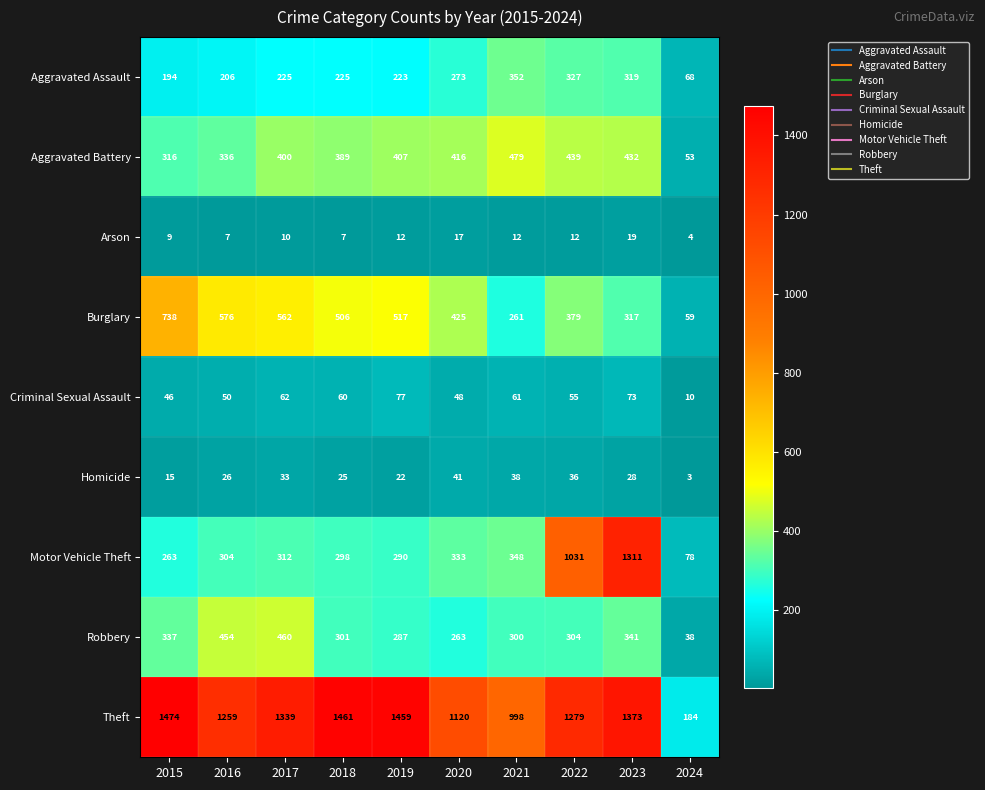

List the labels in order of Criminal Sexual Assault value, largest first.

2019, 2023, 2017, 2021, 2018, 2022, 2016, 2020, 2015, 2024